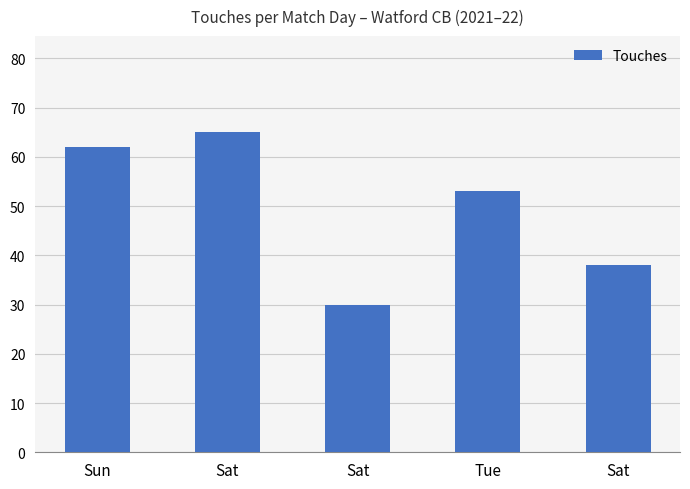

Are the bars horizontal?

No